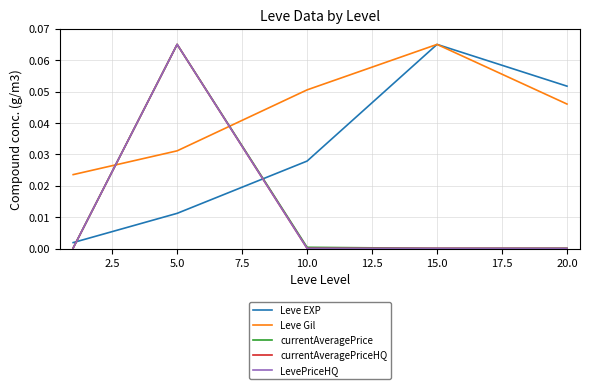

What is the difference between the maximum and minimum values in the LevePriceHQ series?

0.1